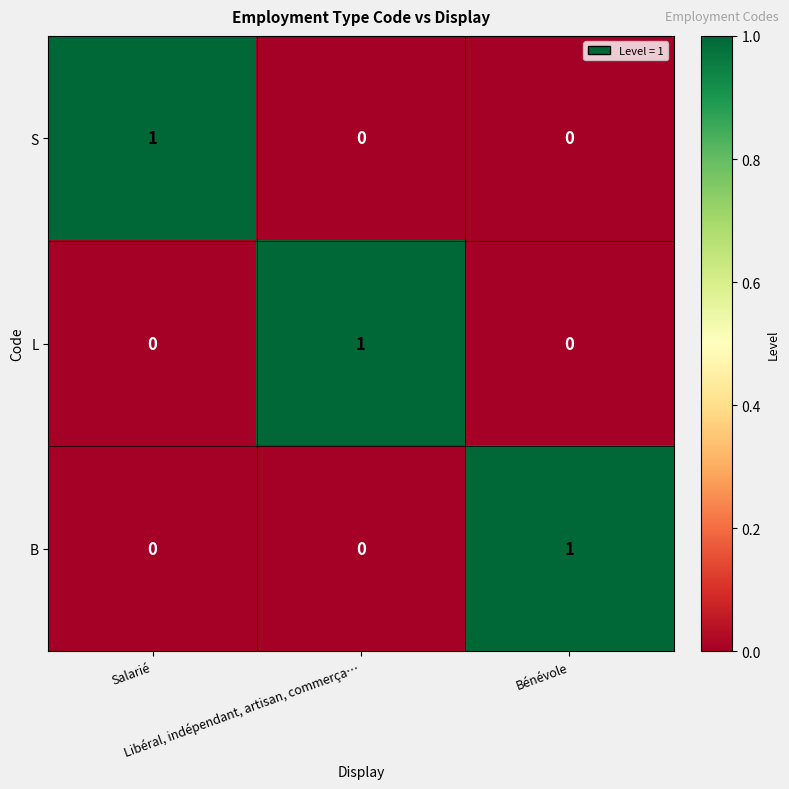

Count the S values in the range 0 to 1.

3